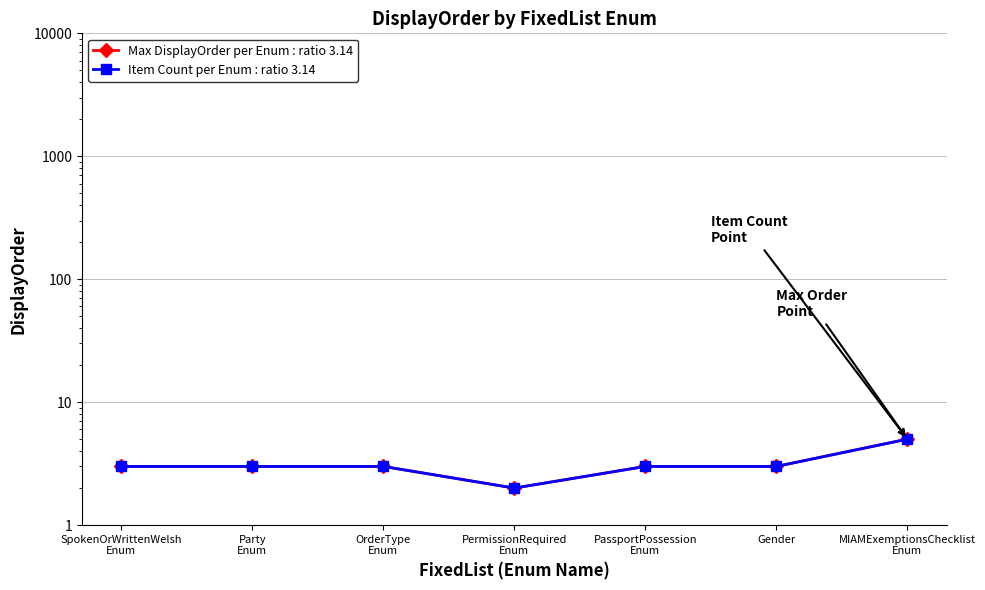

Is it true that Max DisplayOrder per Enum : ratio 3.14 equals 2 at SpokenOrWrittenWelsh
Enum?

False